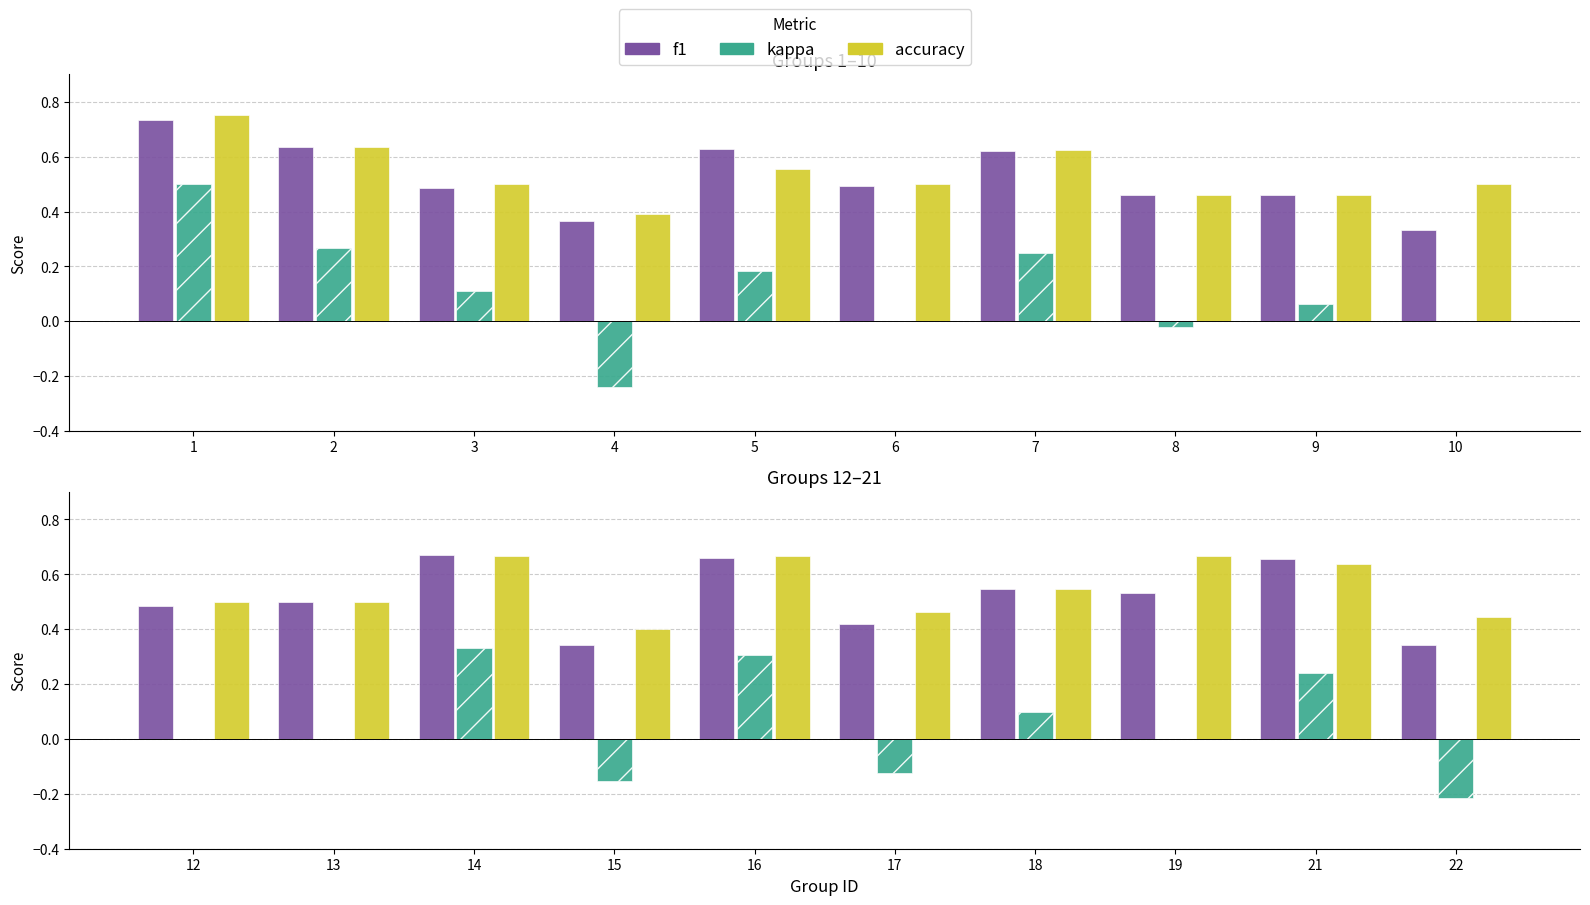

The accuracy series shows 0.2 at 16. True or false?

False